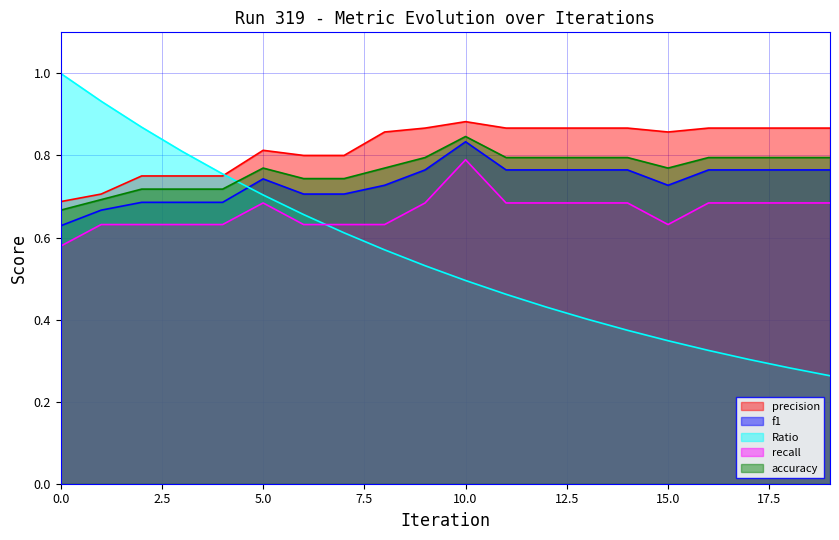

Reading left to right, extract all data points from this chart.

precision: 0.7	0.7	0.8	0.8	0.8	0.8	0.8	0.8	0.9	0.9	0.9	0.9	0.9	0.9	0.9	0.9	0.9	0.9	0.9	0.9
f1: 0.6	0.7	0.7	0.7	0.7	0.7	0.7	0.7	0.7	0.8	0.8	0.8	0.8	0.8	0.8	0.7	0.8	0.8	0.8	0.8
Ratio: 1.0	0.9	0.9	0.8	0.8	0.7	0.7	0.6	0.6	0.5	0.5	0.5	0.4	0.4	0.4	0.3	0.3	0.3	0.3	0.3
recall: 0.6	0.6	0.6	0.6	0.6	0.7	0.6	0.6	0.6	0.7	0.8	0.7	0.7	0.7	0.7	0.6	0.7	0.7	0.7	0.7
accuracy: 0.7	0.7	0.7	0.7	0.7	0.8	0.7	0.7	0.8	0.8	0.8	0.8	0.8	0.8	0.8	0.8	0.8	0.8	0.8	0.8